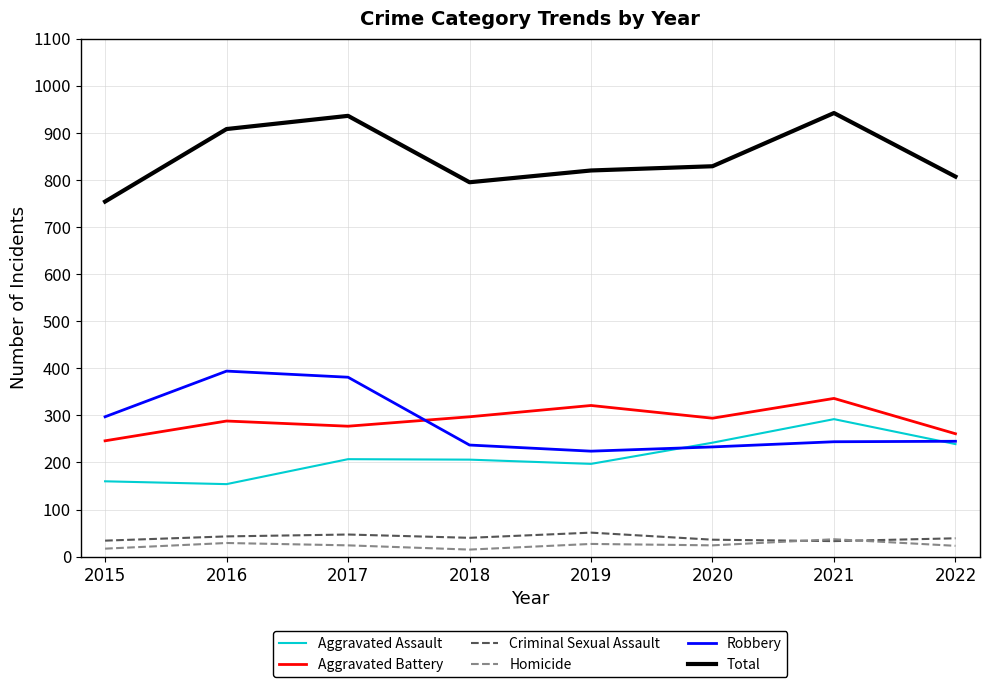

What are all the series names shown in the legend?

Aggravated Assault, Aggravated Battery, Criminal Sexual Assault, Homicide, Robbery, Total